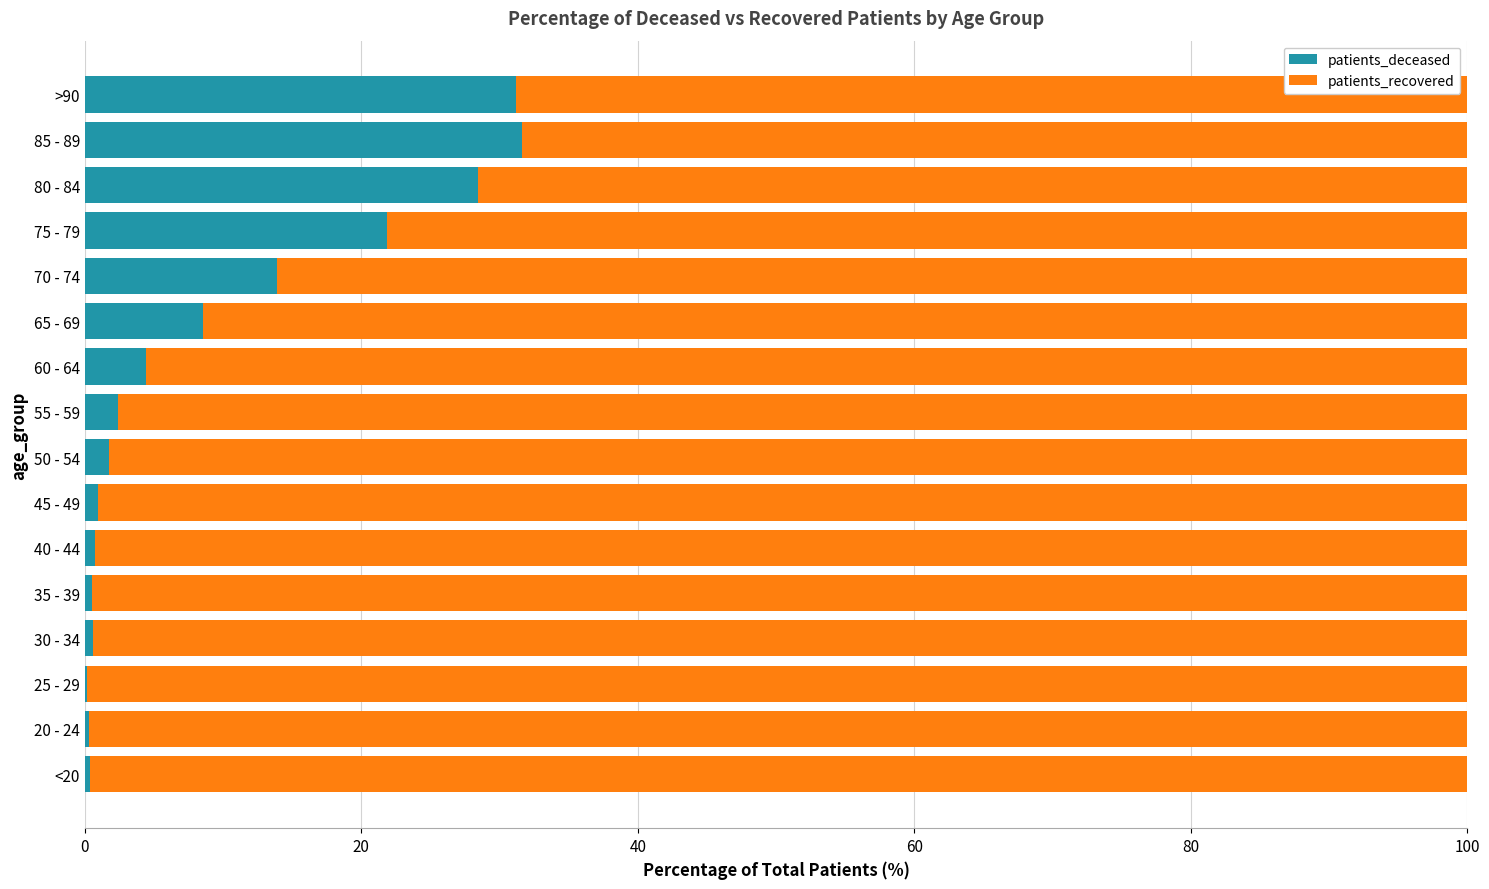

How many categories are shown in the chart?

16